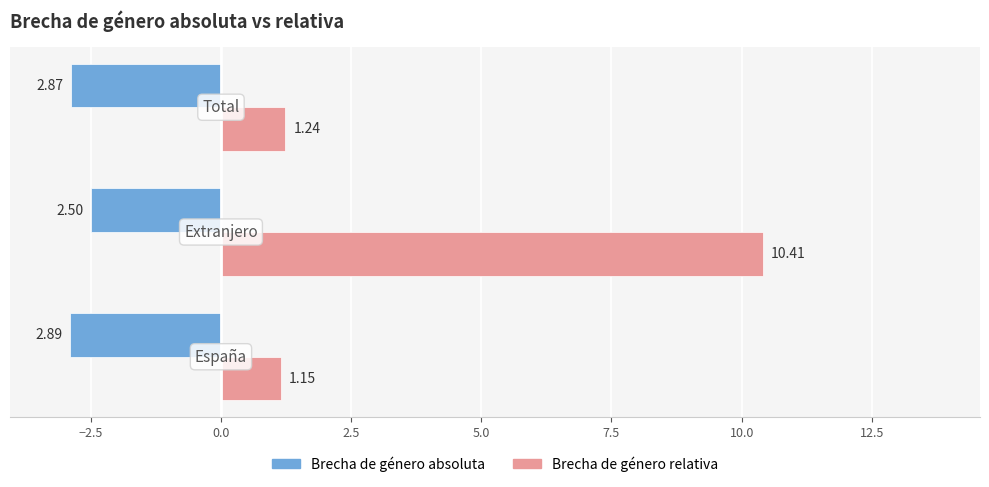

Which series has the largest range (max minus min)?

Brecha de género relativa